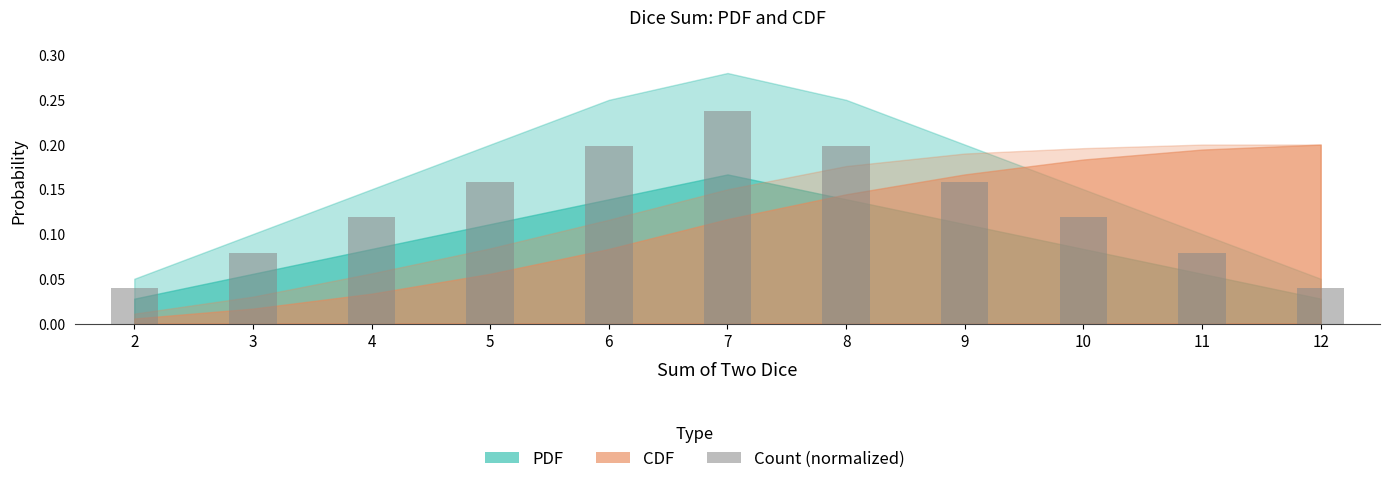

What is the sum of the values at 8 and 5?

0.4